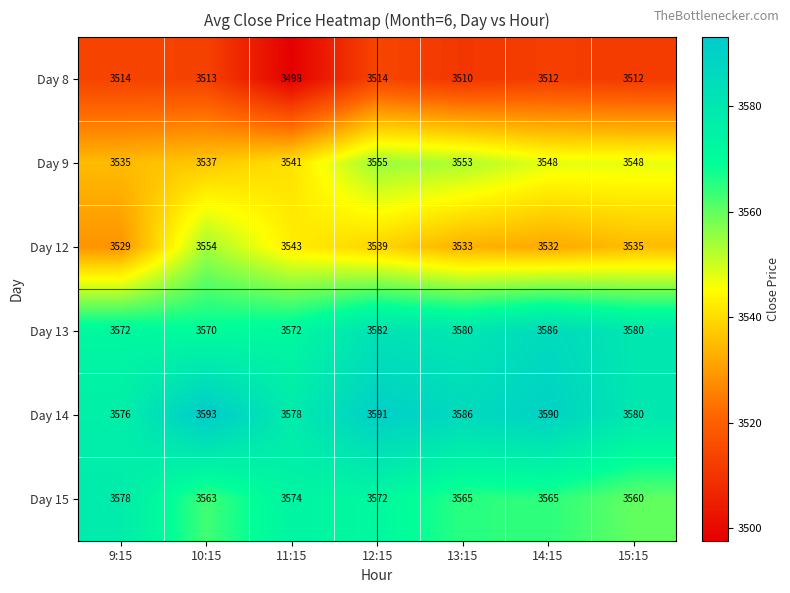

How many data points does each series have?

7